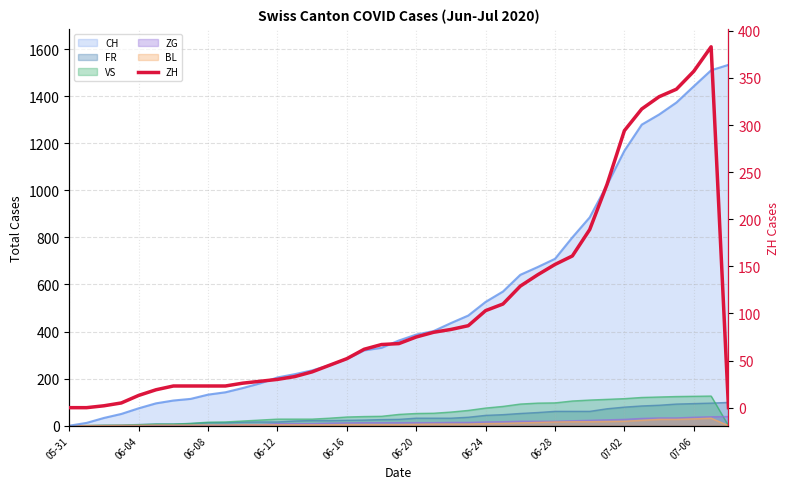

What is the greatest value displayed?

383